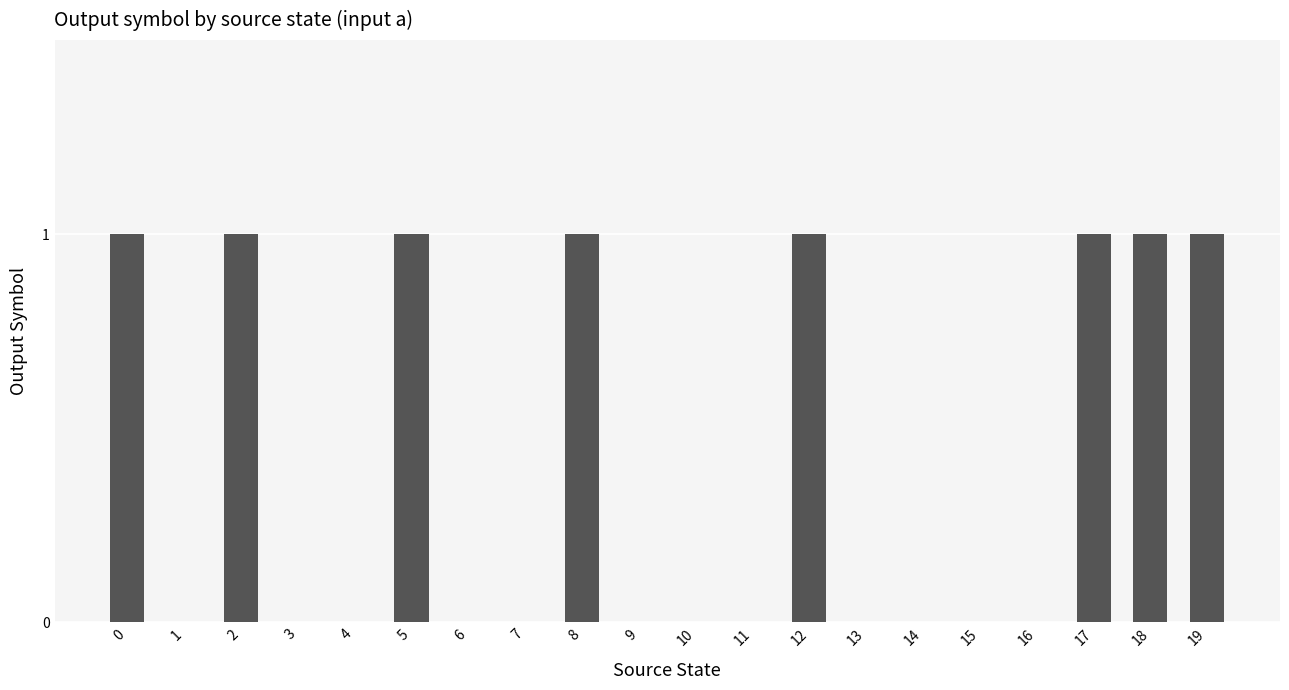

What is the change in value from 6 to 17?

+1